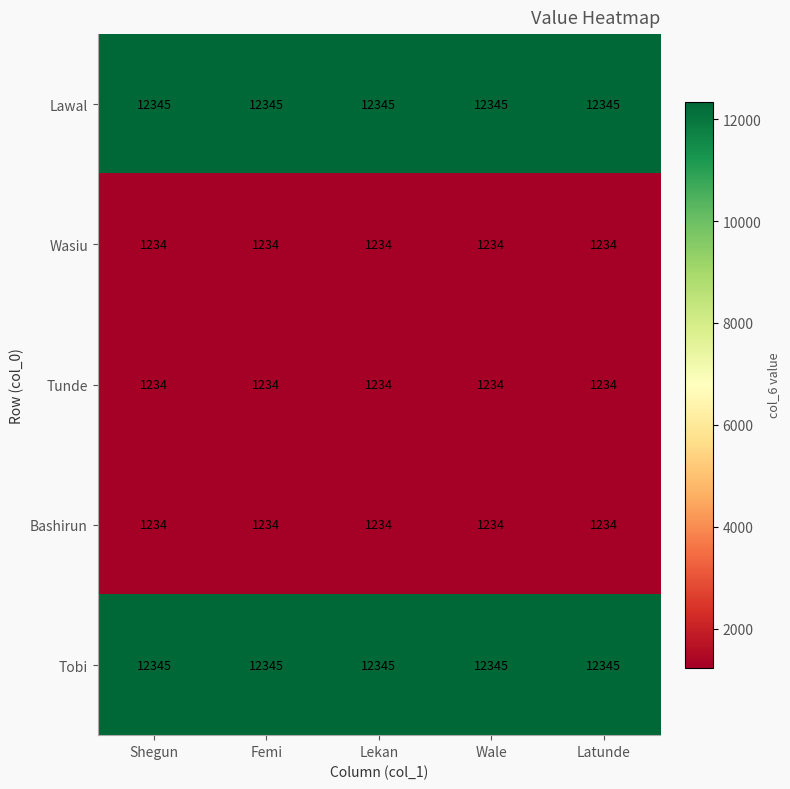

At how many categories does at least one series exceed 11722?

5